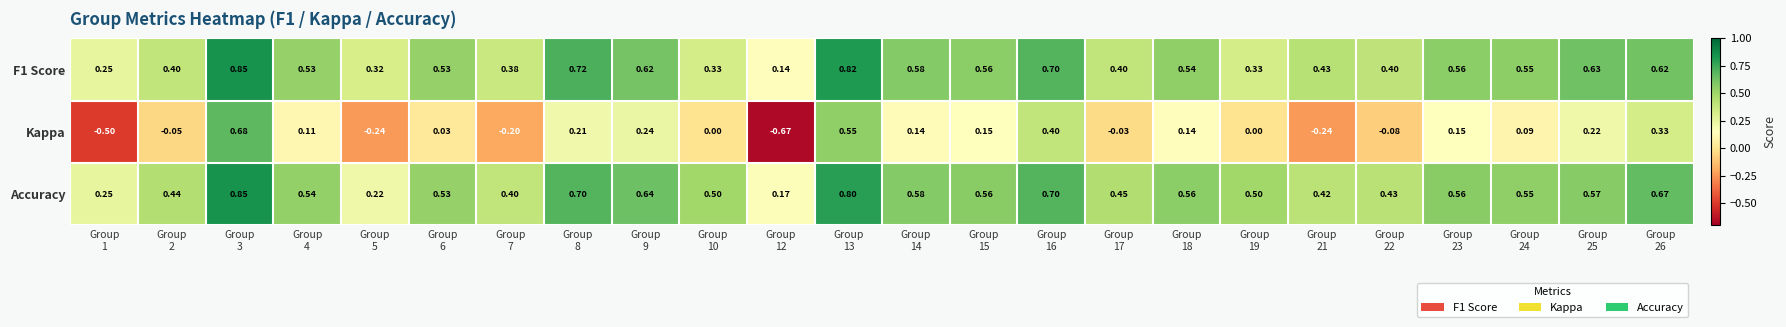

Which series has the largest total across all categories?

Accuracy